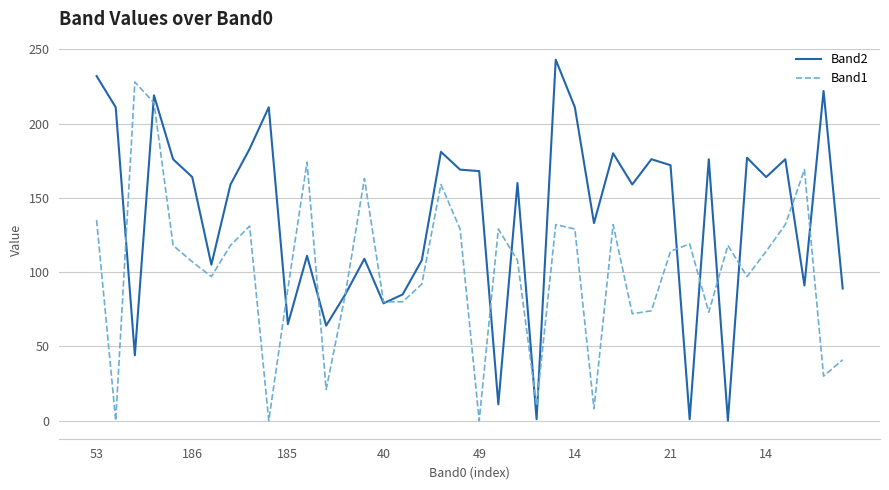

List the series in order of their overall mean, lowest first.

Band1, Band2